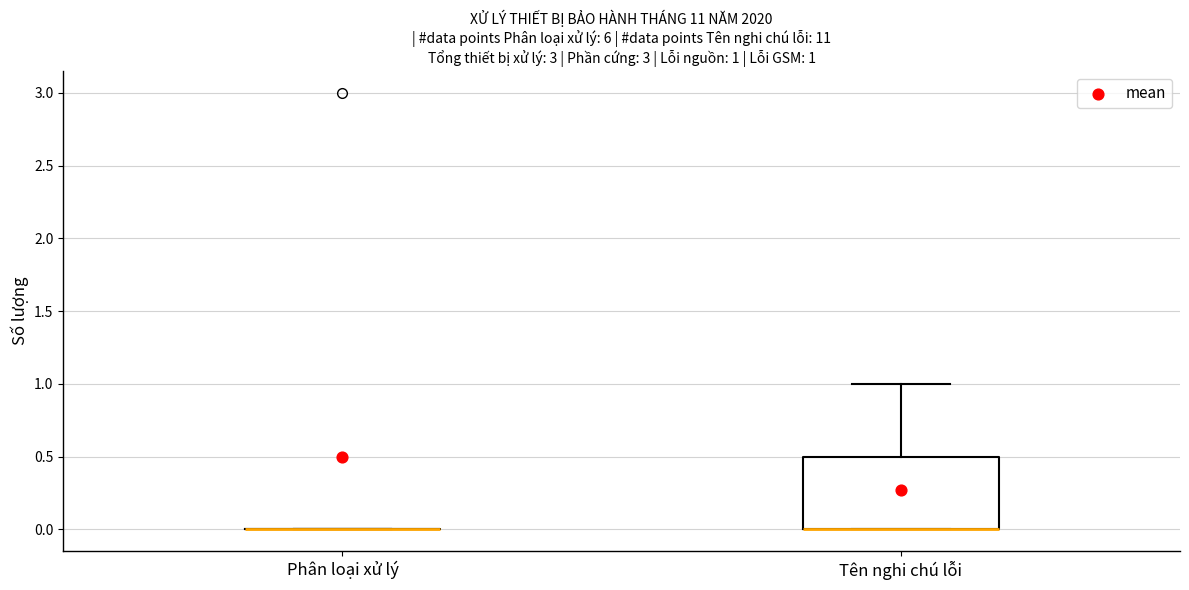

Comparing the boxes themselves (not the whiskers), which one is the tallest?

Tên nghi chú lỗi